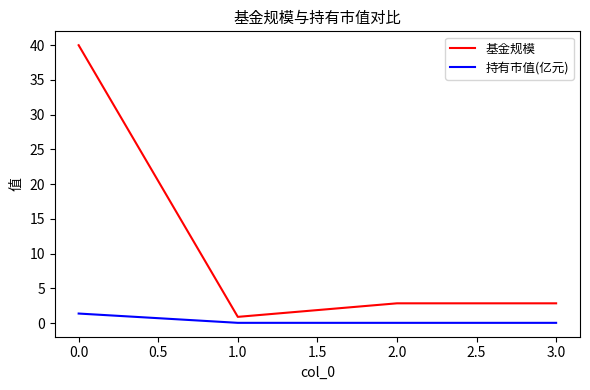

Which series has the largest total across all categories?

基金规模